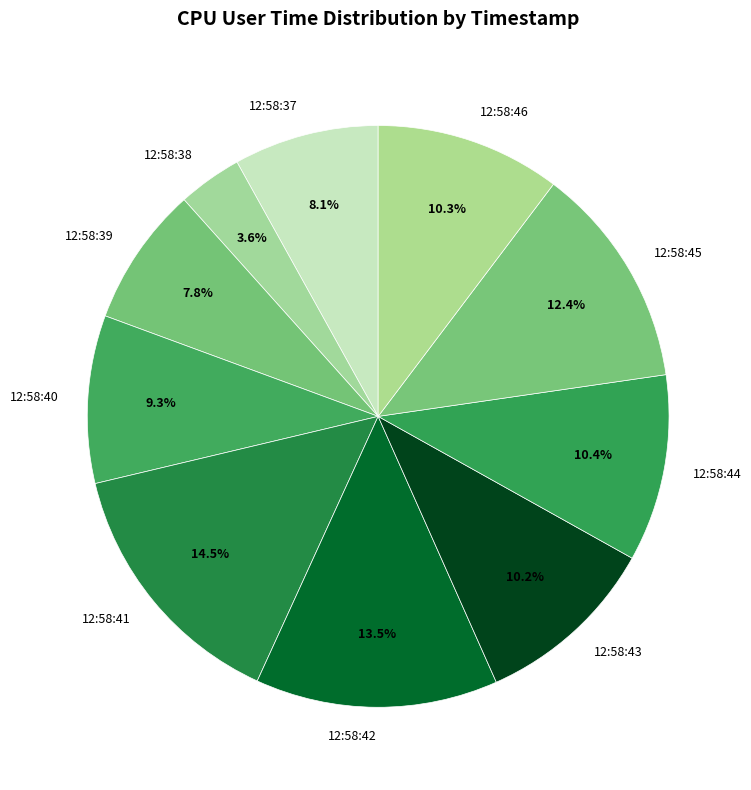

Which category has the biggest portion of the pie?

12:58:41